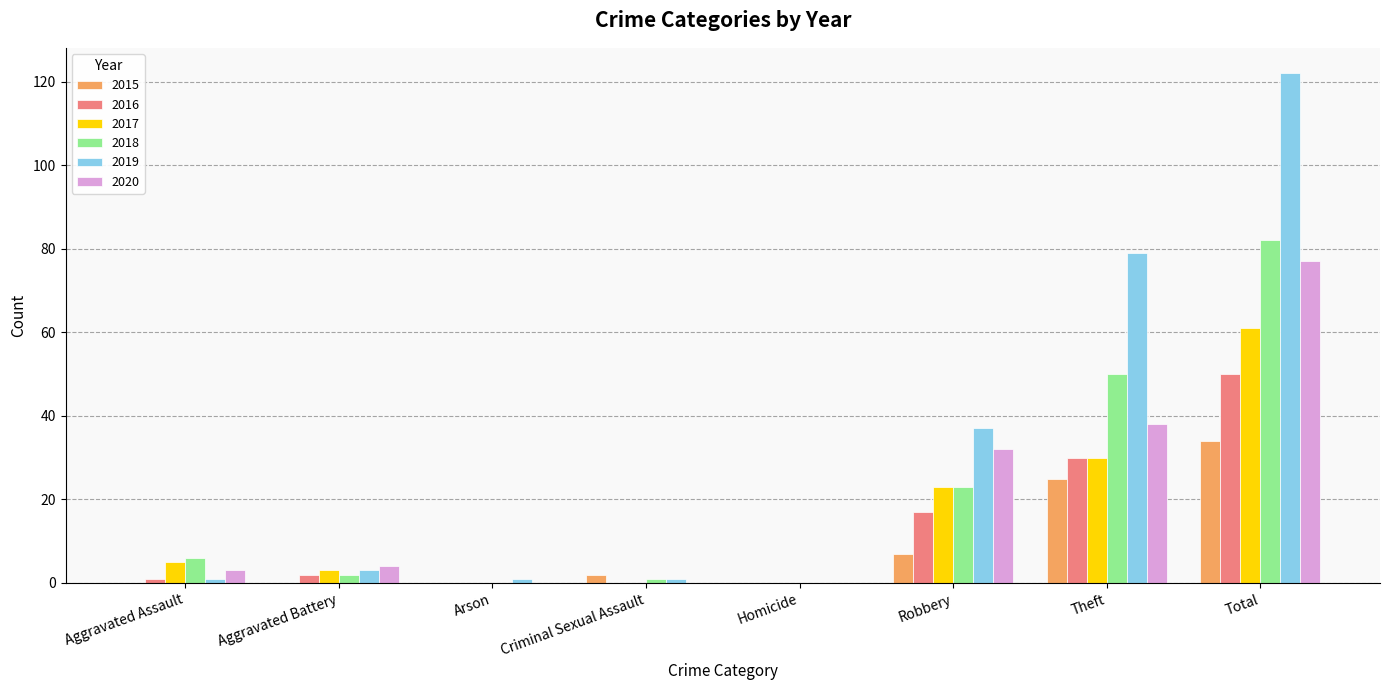

Read the 2018 value at Total, to the nearest 5.

80